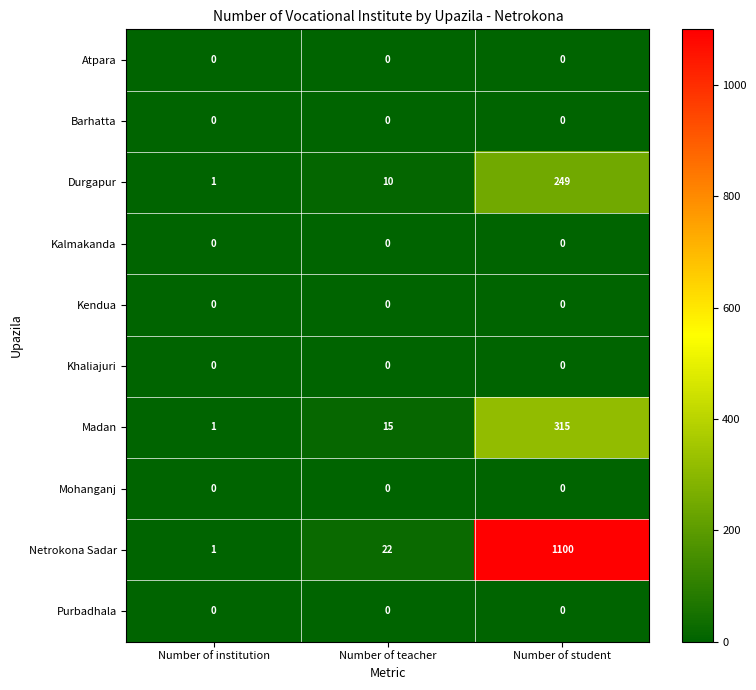

What is the highest value of the Durgapur series?

249